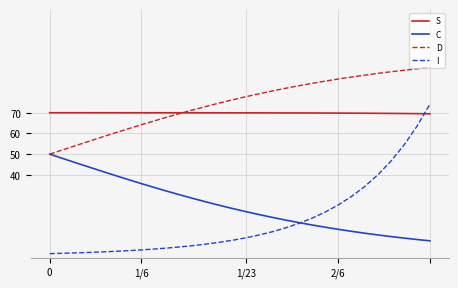

True or false: S and C cross at least once.

False